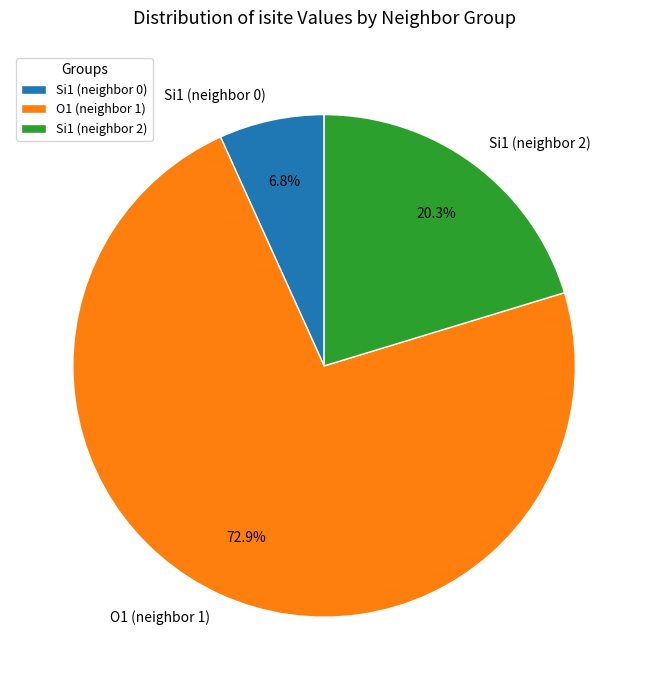

Count the number of slices in the pie.

3